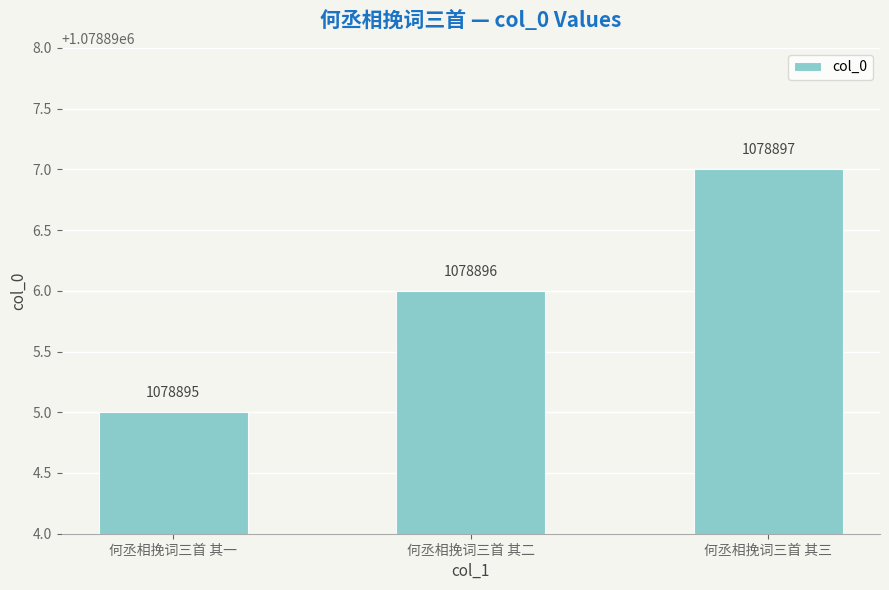

Rank the categories by value from highest to lowest.

何丞相挽词三首 其三, 何丞相挽词三首 其二, 何丞相挽词三首 其一